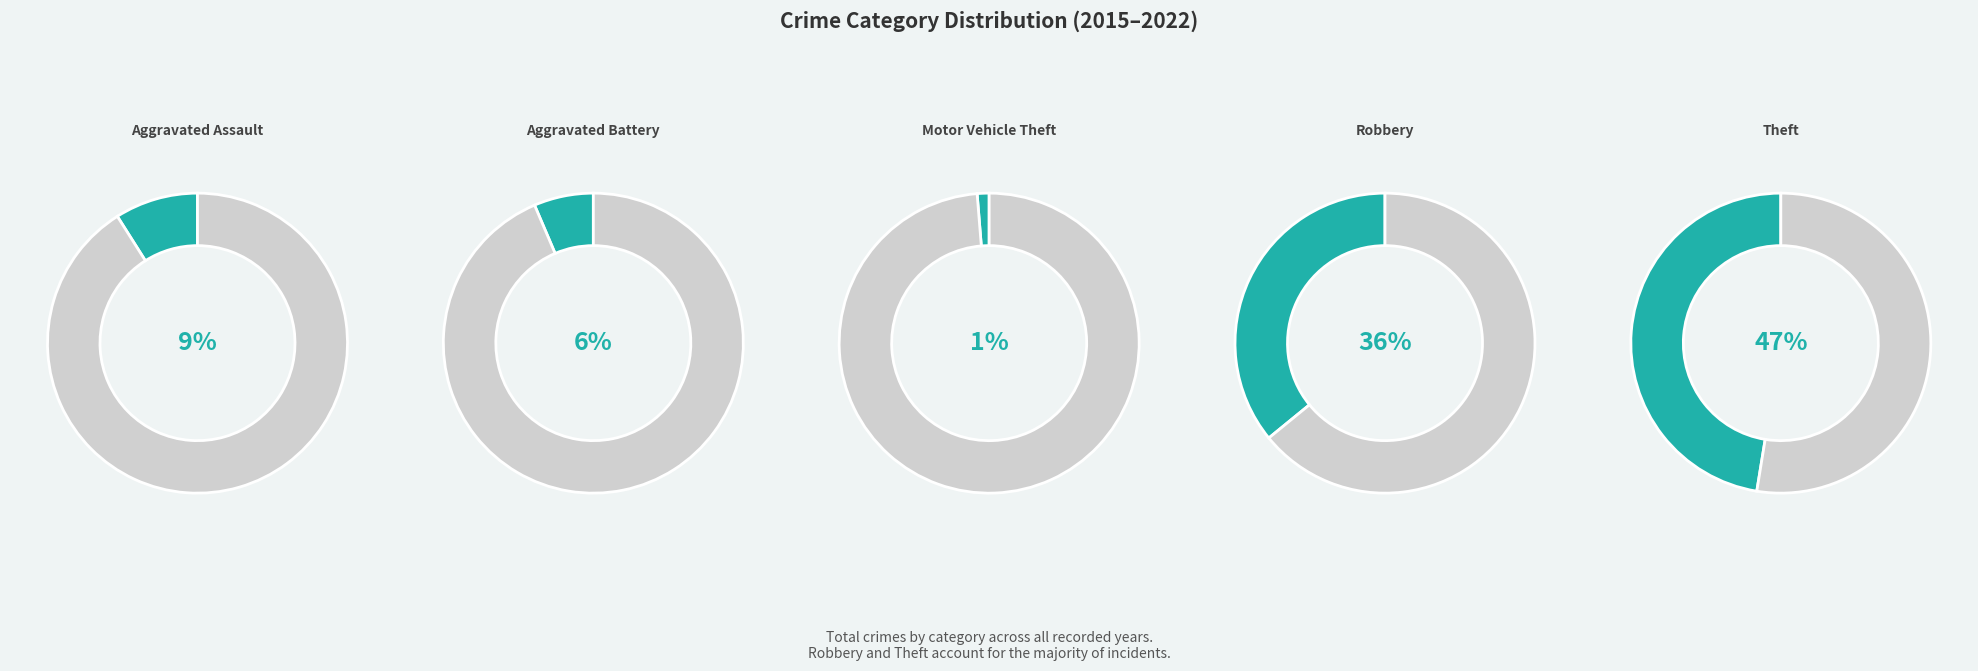

Which has a higher value, Theft or Motor Vehicle Theft?

Theft